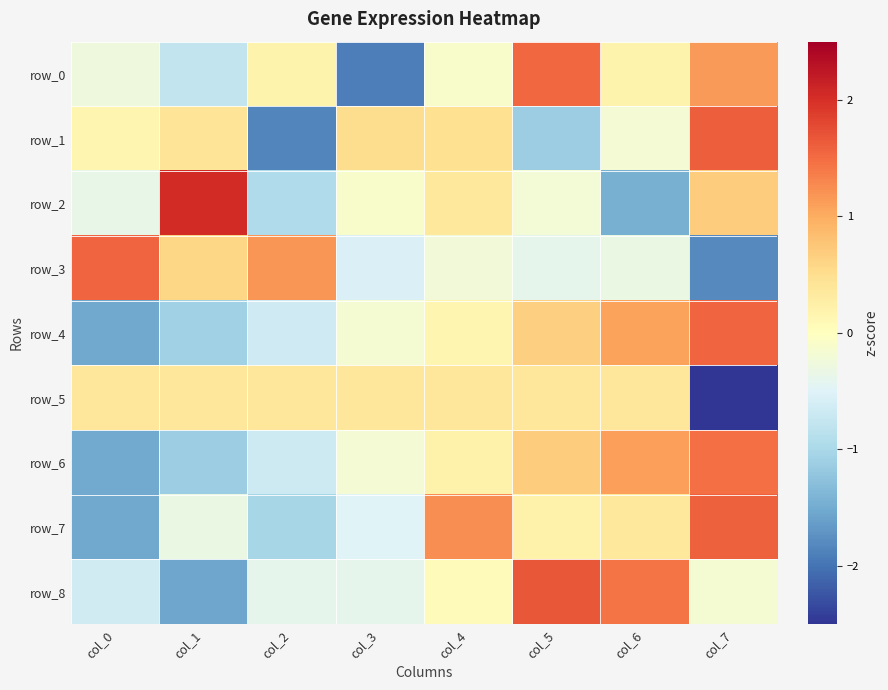

At how many categories does at least one series exceed 0?

8